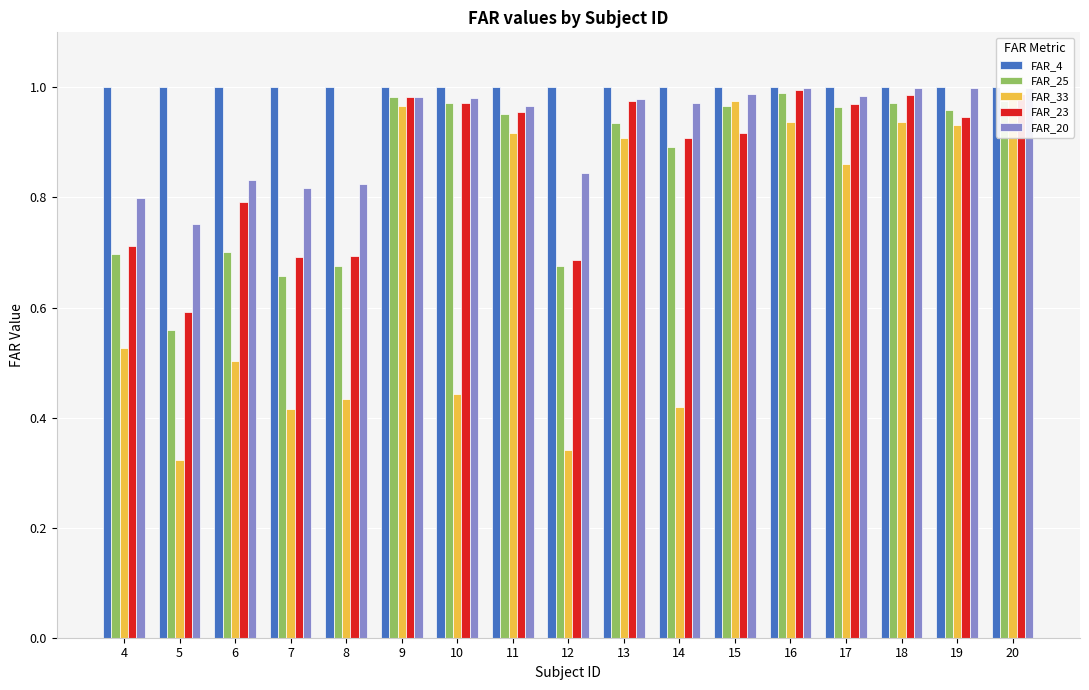

What is the spread (max minus min) of values at 7?

0.6